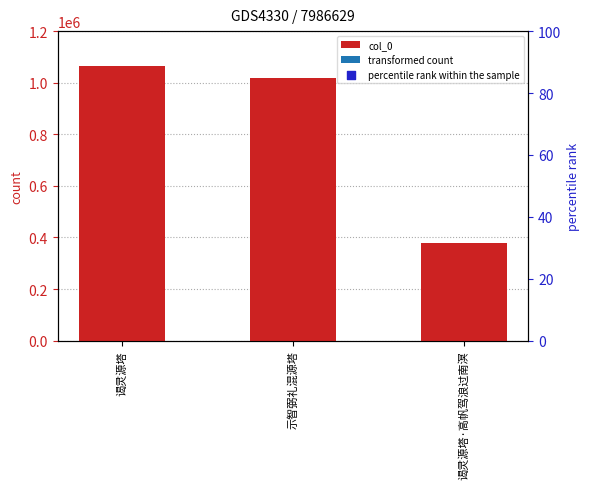

What is the change in value from 谒灵源塔 to 示智弼礼混源塔?

-44317